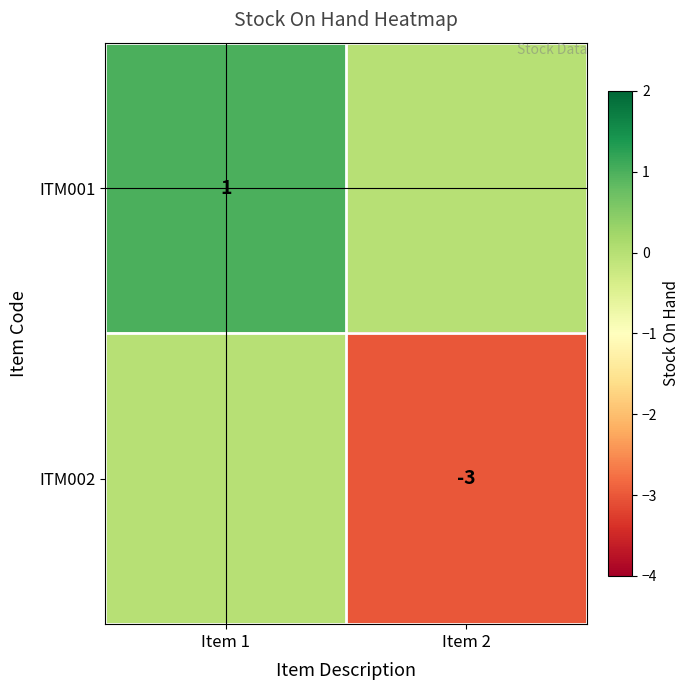

Is it true that ITM001 equals 1 at Item 1?

True